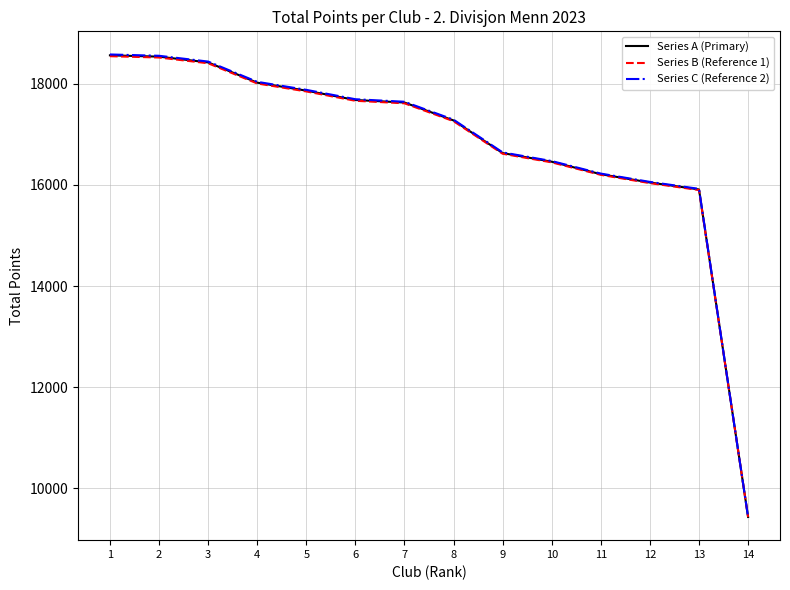

Between 2 and 11, which series saw the biggest shift?

Series C (Reference 2)